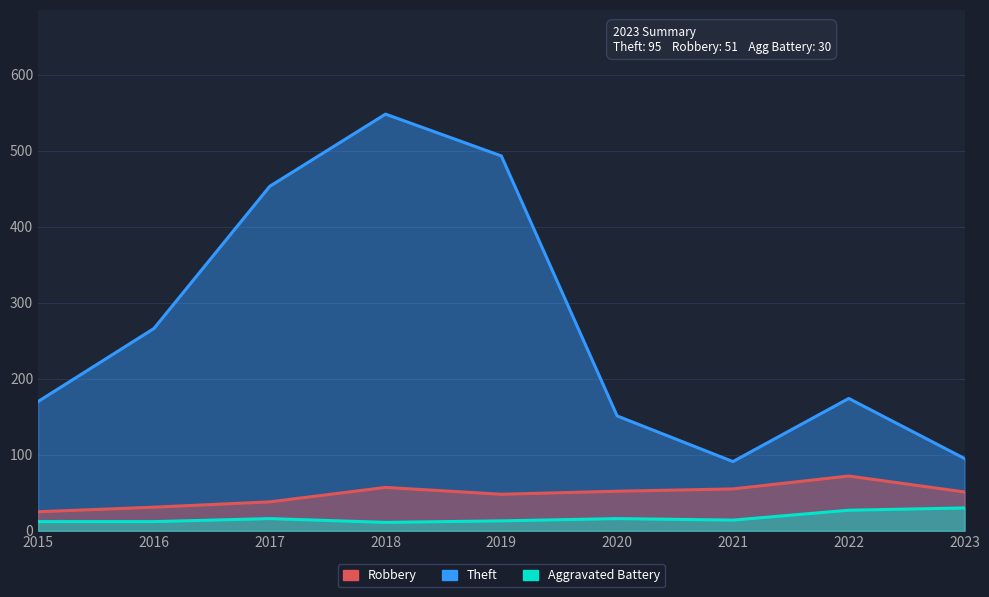

At which label does Theft reach its peak?

2018